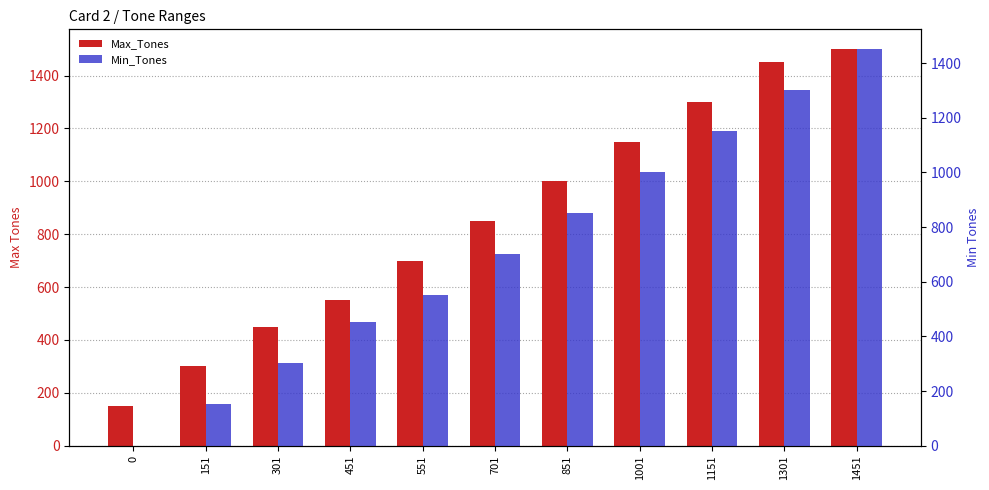

What is the difference between the maximum and minimum values in the Min_Tones series?

1451